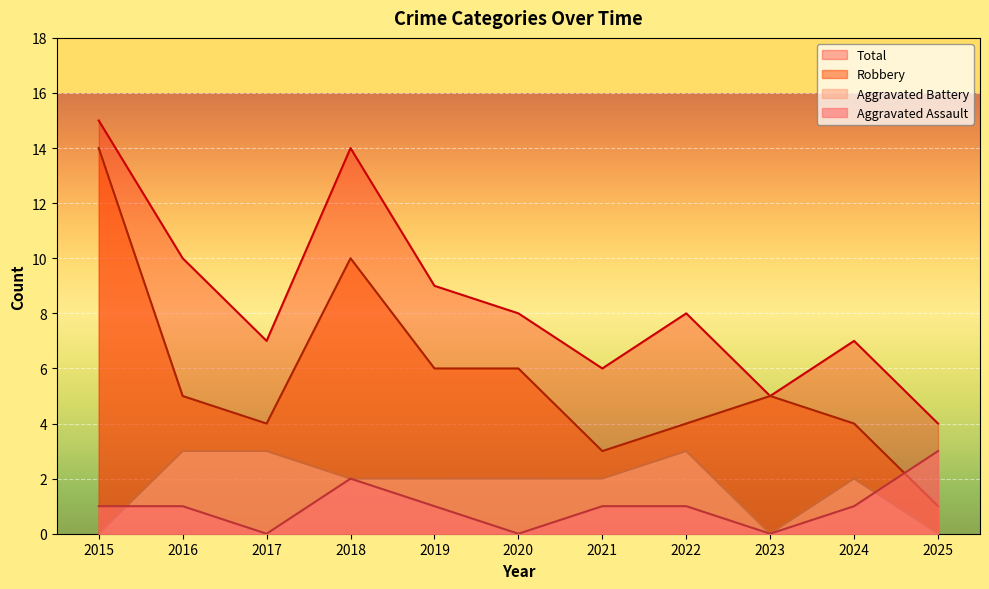

Which category has the lowest value in the Total series?

2025